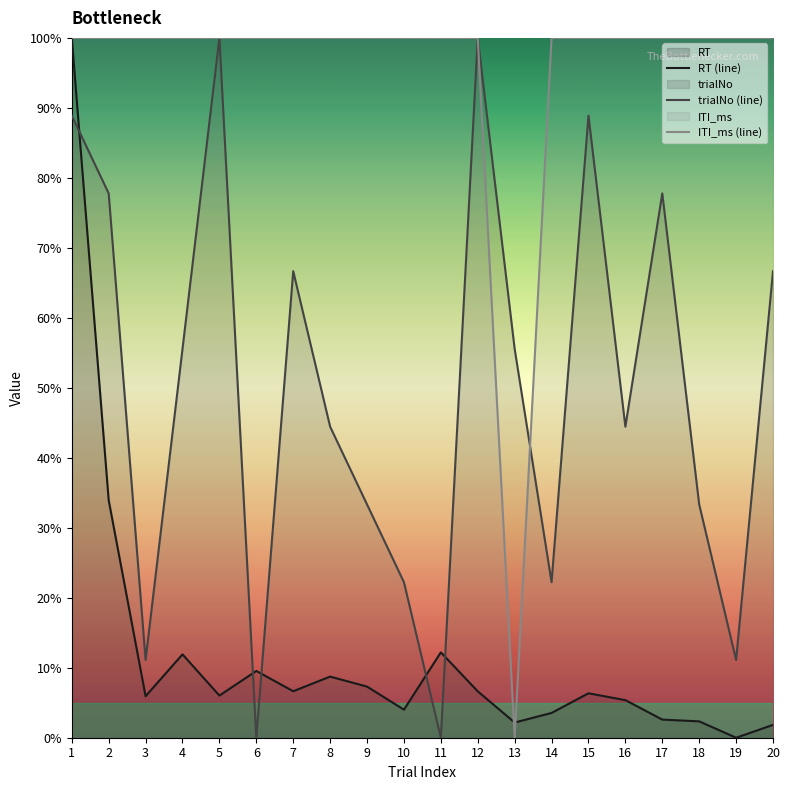

At which category is the sum across all series the highest?

1